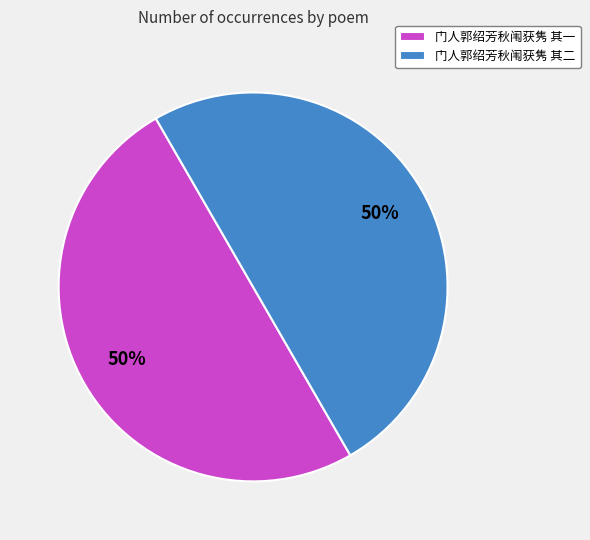

What percentage is the 门人郭绍芳秋闱获隽 其一 slice, to the nearest percent?

50%